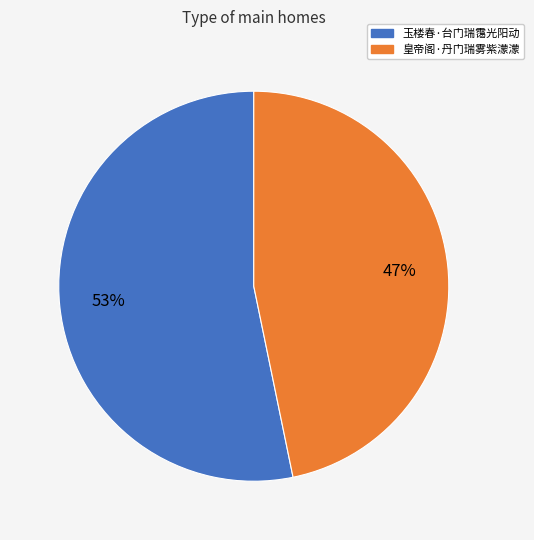

Is there a majority slice in this chart?

Yes